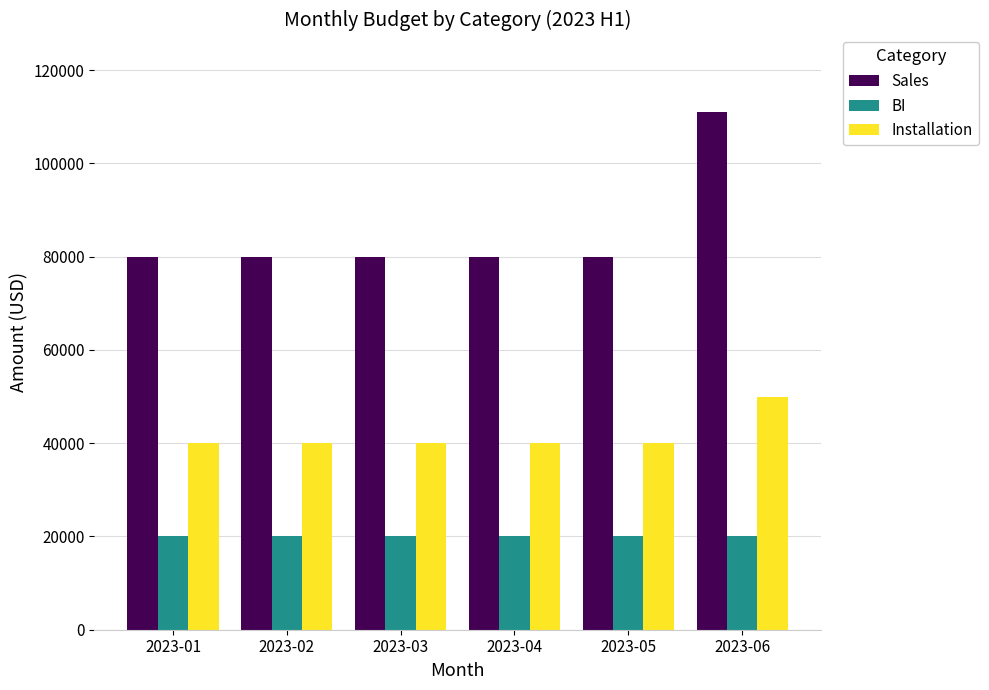

What value does the Installation series have at 2023-05, to the nearest 50?

40000